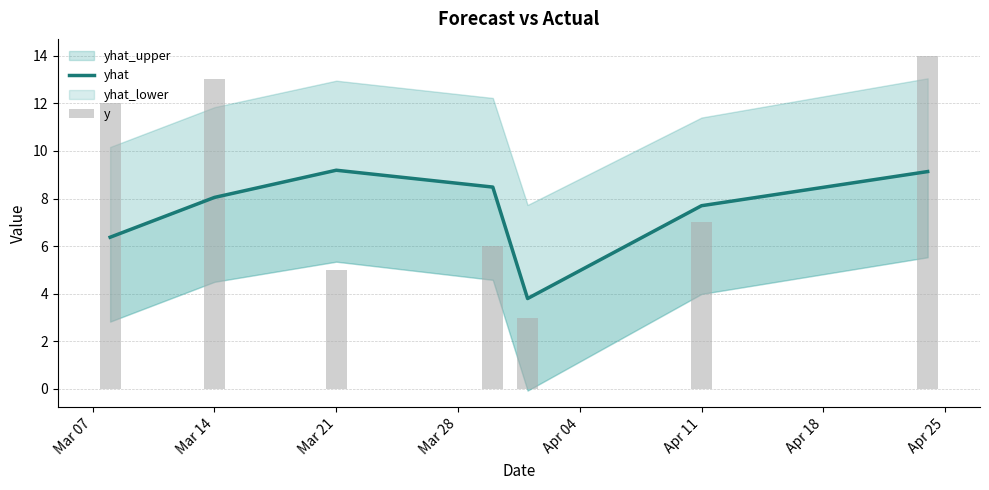

True or false: y has a value of 12.0 at Mar 07.

True